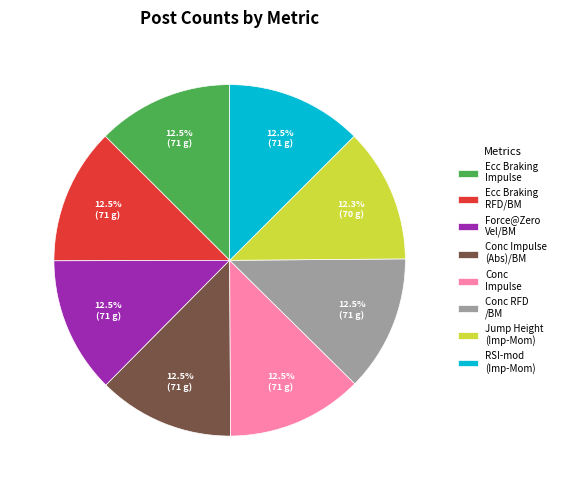

Count the number of slices in the pie.

8